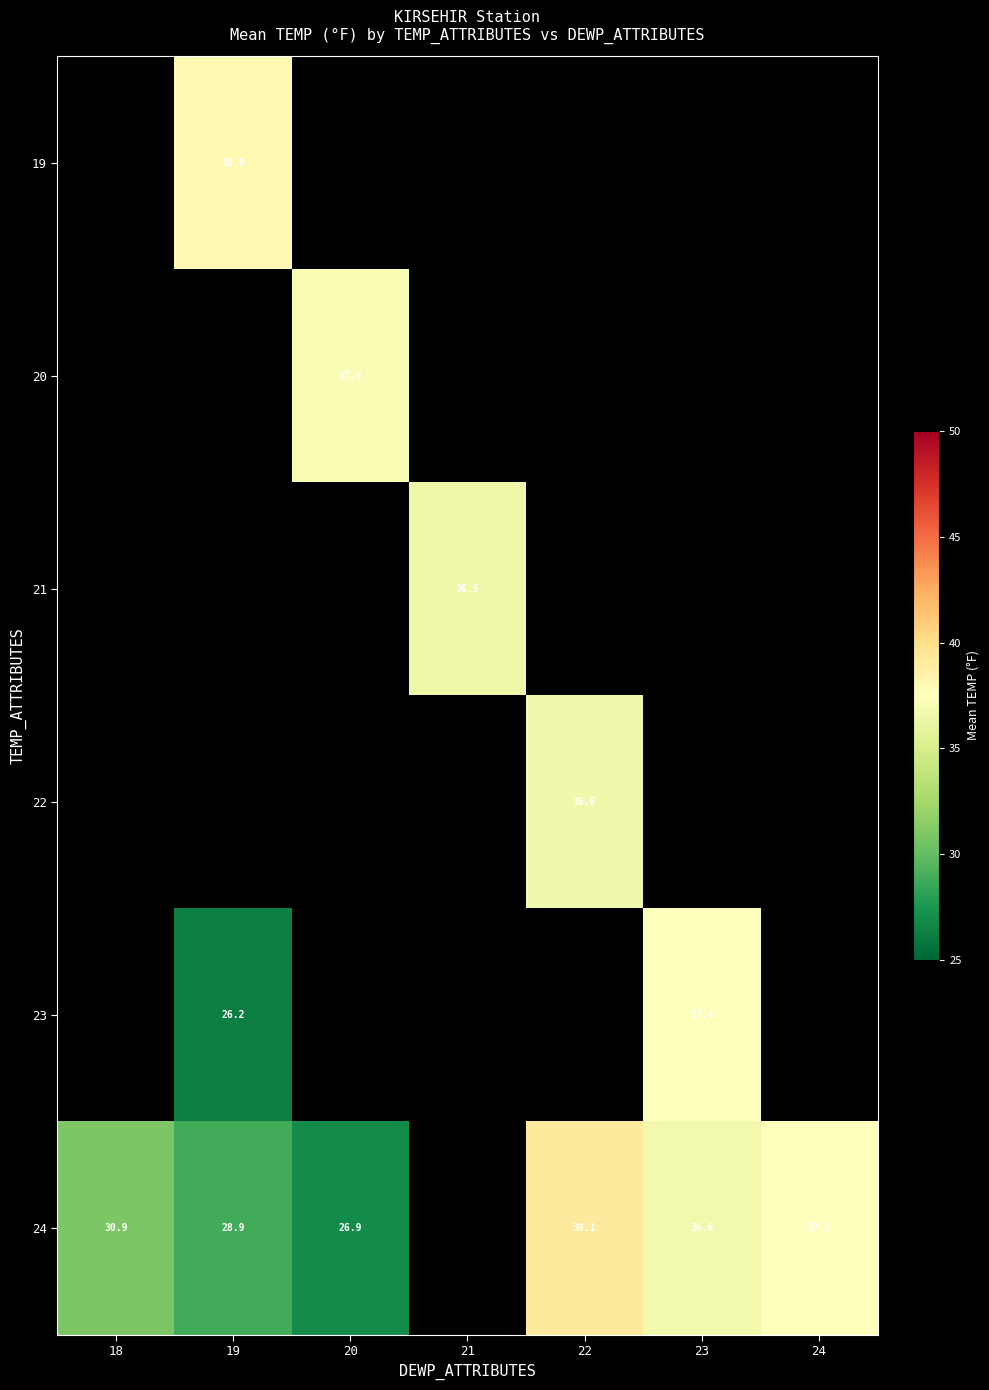

Which category has the lowest value across all series?

19